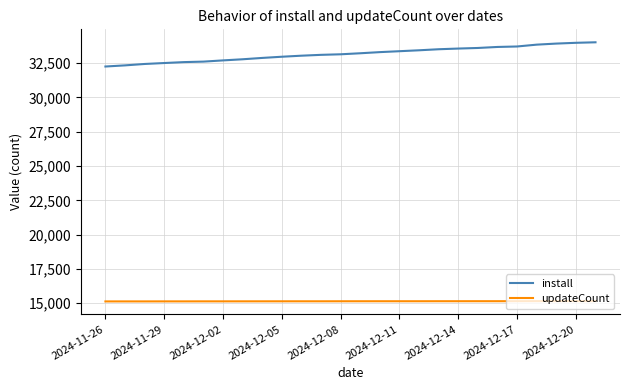

How many categories are shown in the chart?

26